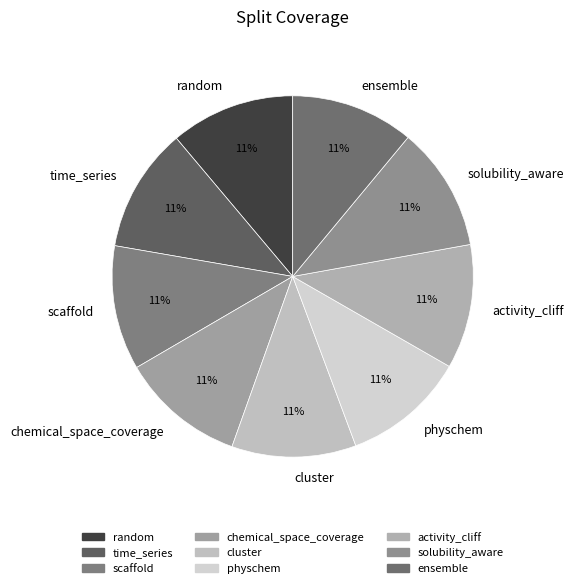

How many segments does this pie chart have?

9